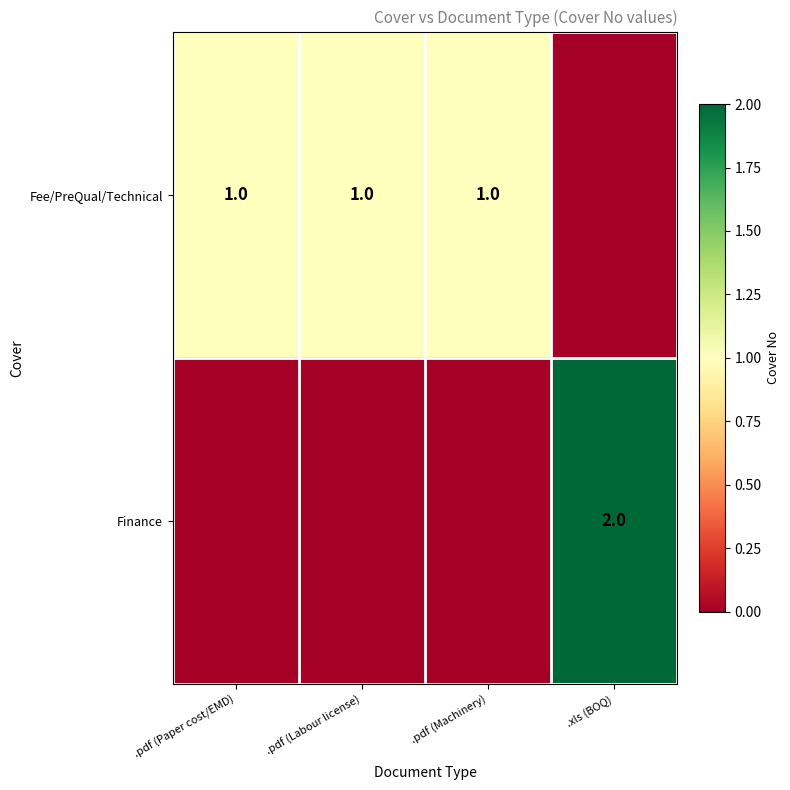

How many data points does each series have?

4